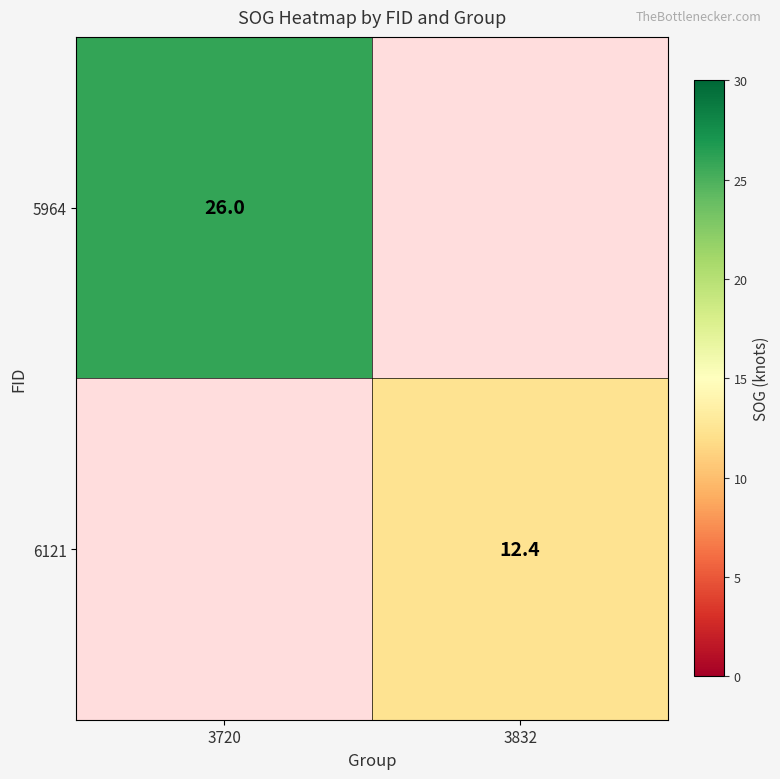

True or false: 5964 has a value of 26.0 at 3720.

True